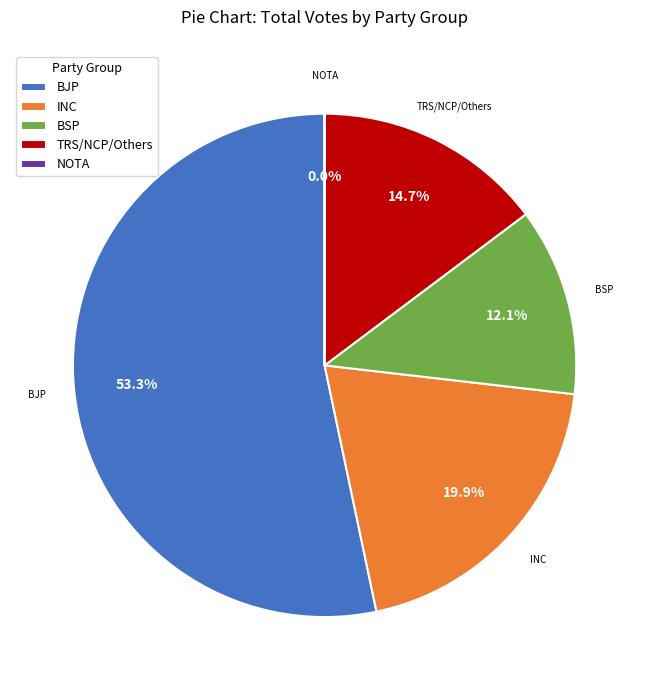

What is the ratio of the value at BJP to the value at TRS/NCP/Others?

3.6